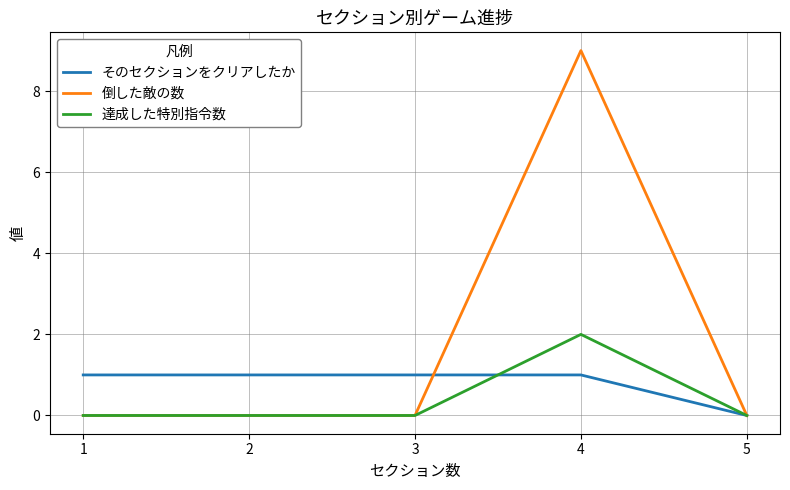

Reading left to right, what are all the values shown in this chart?

そのセクションをクリアしたか: 1=1	2=1	3=1	4=1	5=0
倒した敵の数: 1=0	2=0	3=0	4=9	5=0
達成した特別指令数: 1=0	2=0	3=0	4=2	5=0